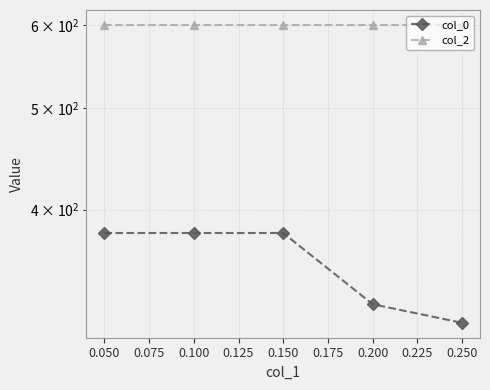

What is the value of the col_2 point at the 5th from the left?

600